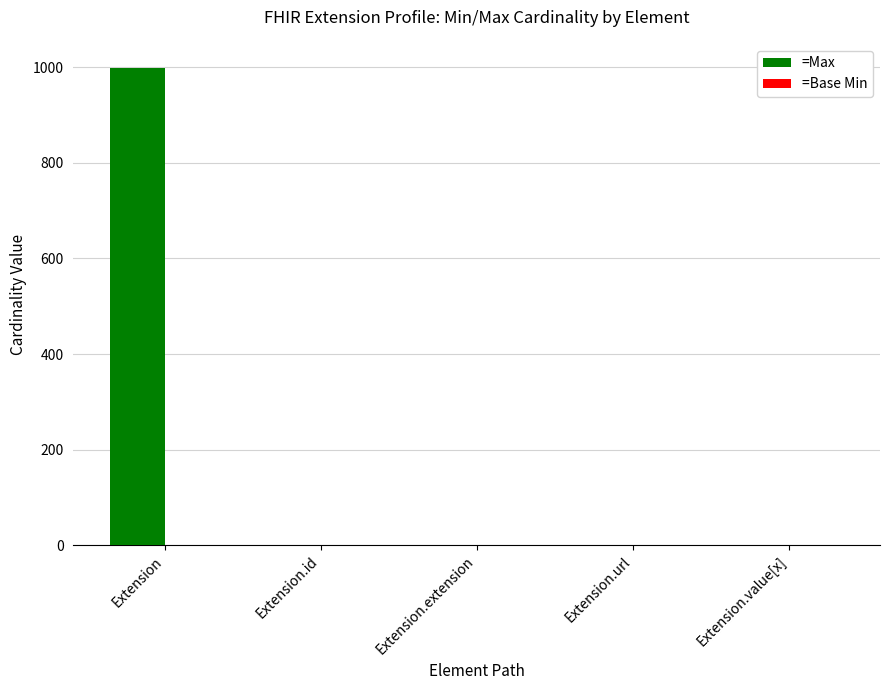

Which label corresponds to the largest value in the chart?

Extension